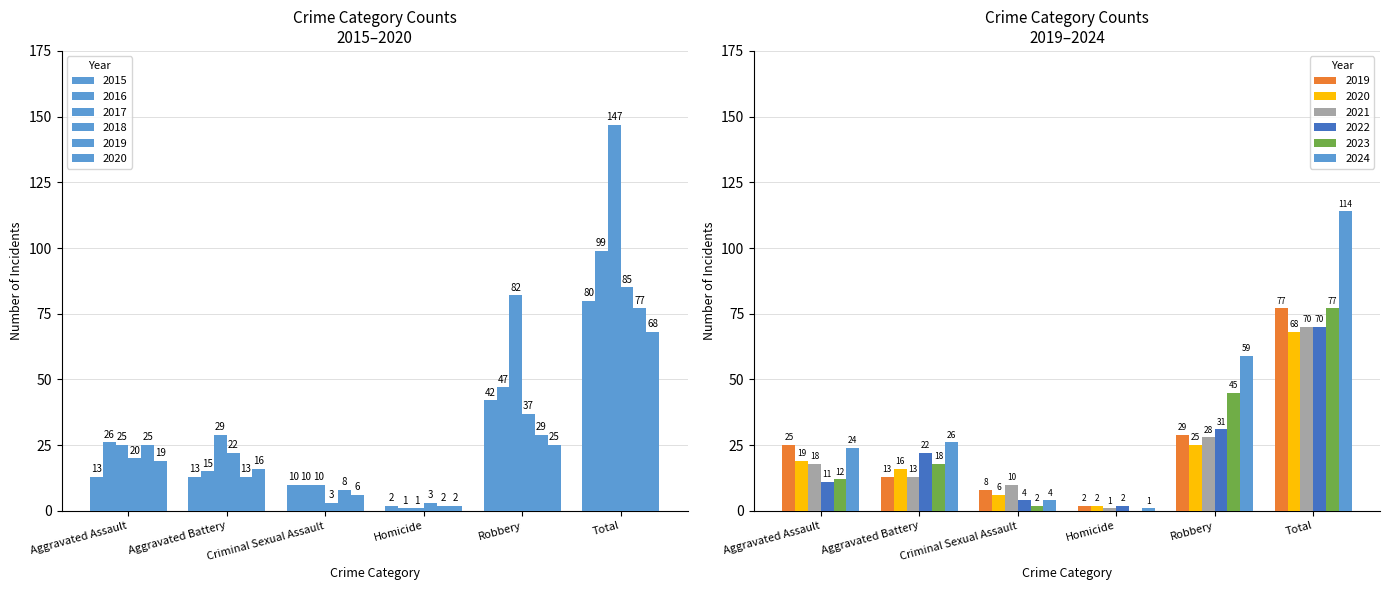

How many data points in 2016 are less than 26?

3